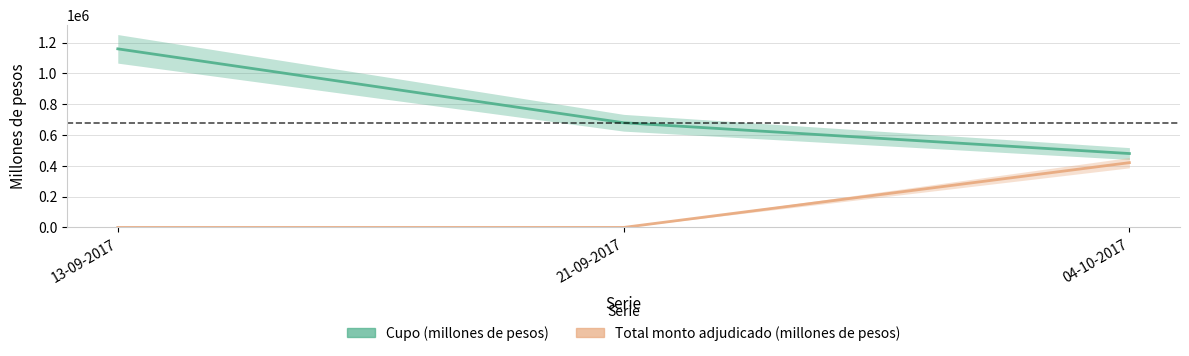

What is the average value of the Cupo (millones de pesos) series?

773333